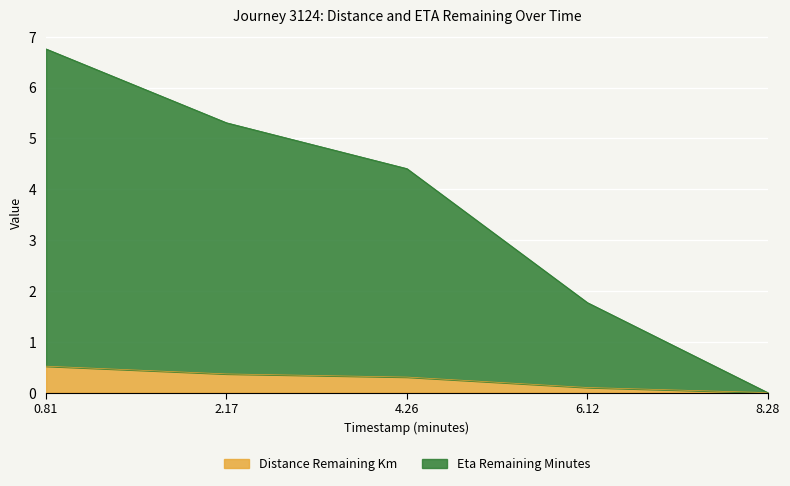

True or false: distance_remaining_km and eta_remaining_minutes cross at least once.

False